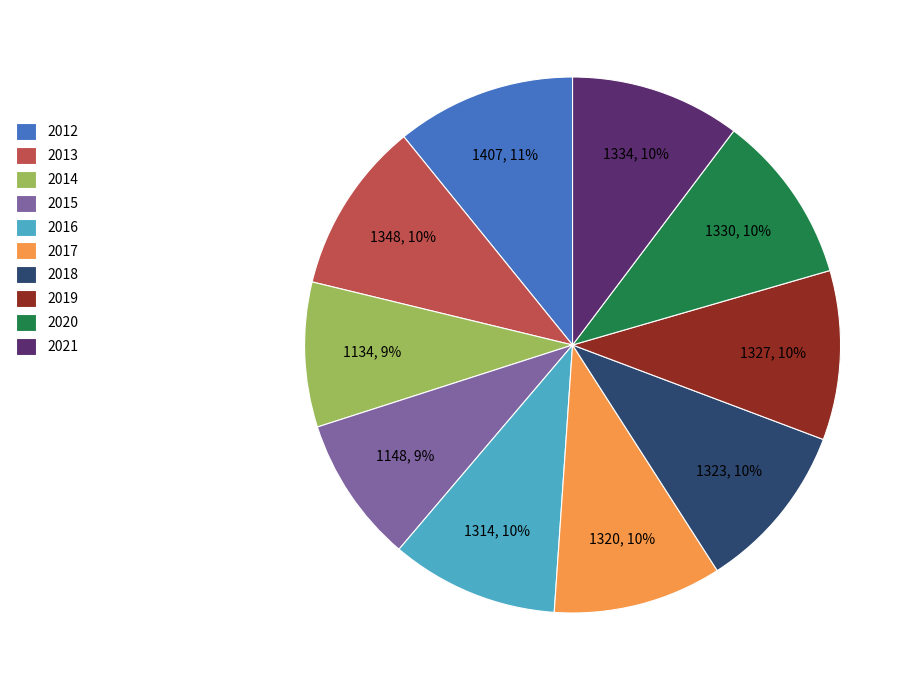

What percentage is the 2019 slice, to the nearest percent?

10%